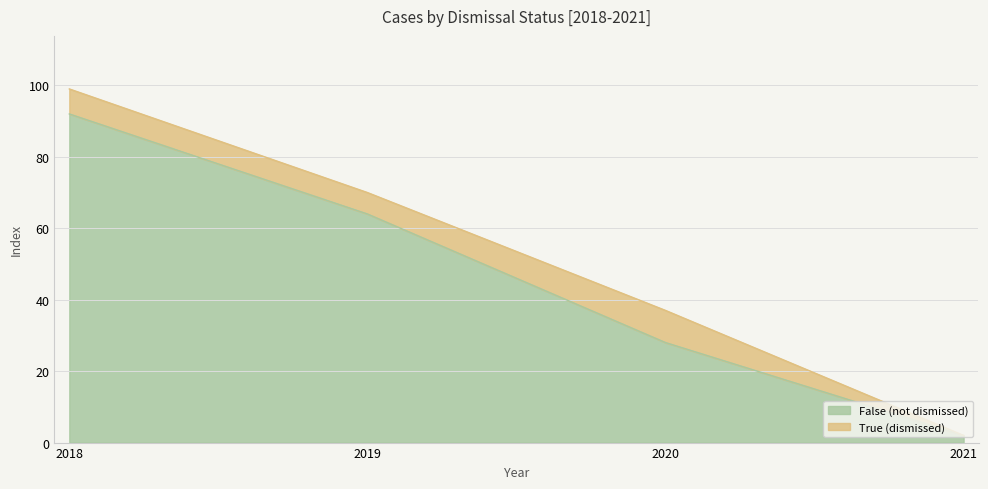

What is the minimum value shown in the chart?

2